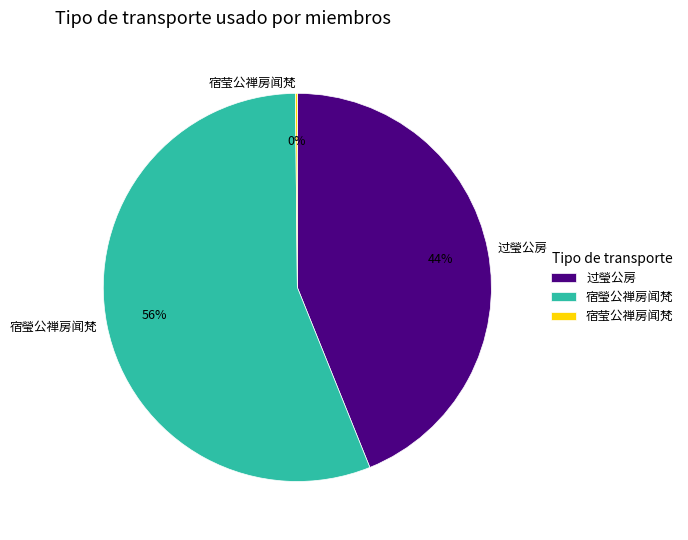

Which slice is the largest?

宿瑩公禅房闻梵